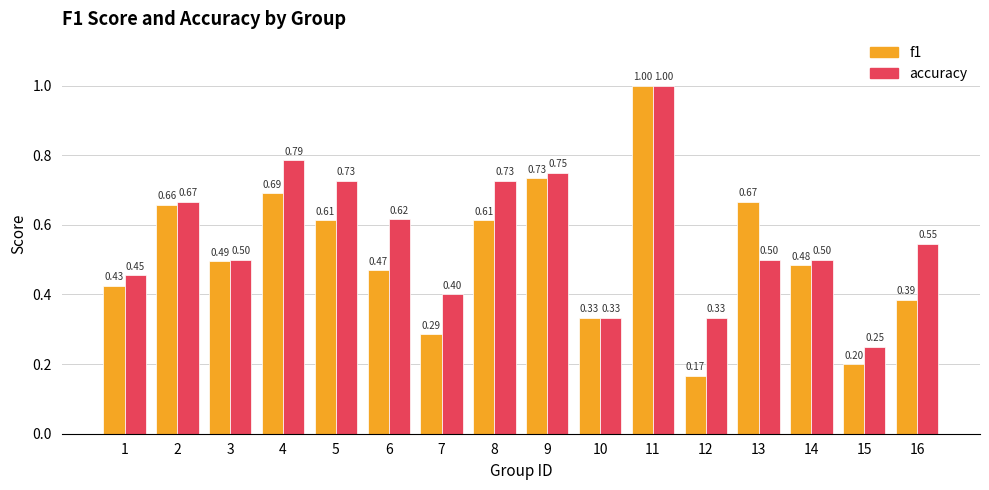

What are all the series names shown in the legend?

f1, accuracy